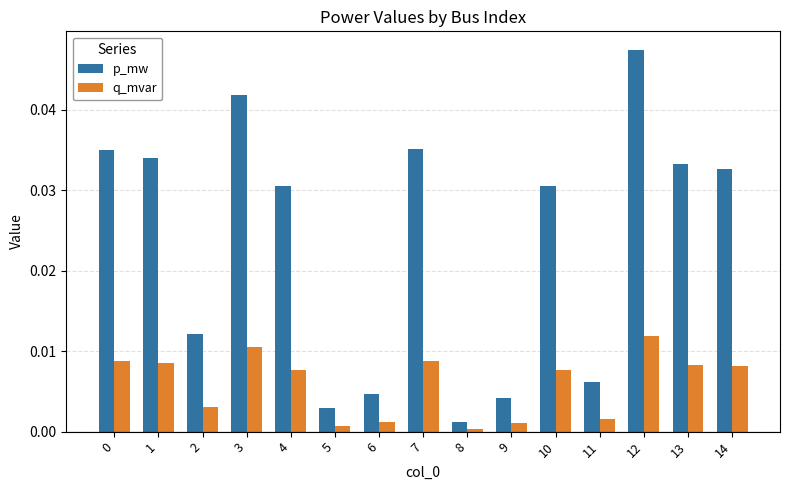

At which label does p_mw reach its peak?

12